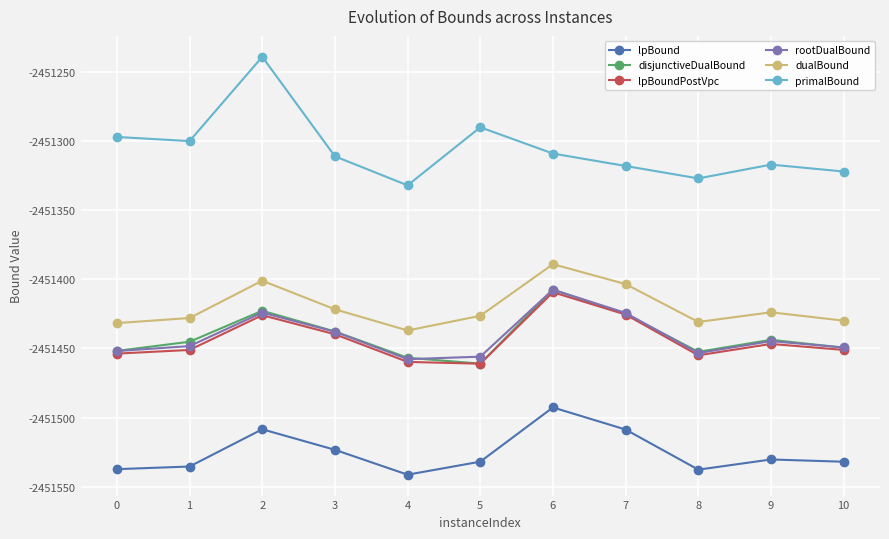

True or false: disjunctiveDualBound and dualBound intersect in this chart.

False